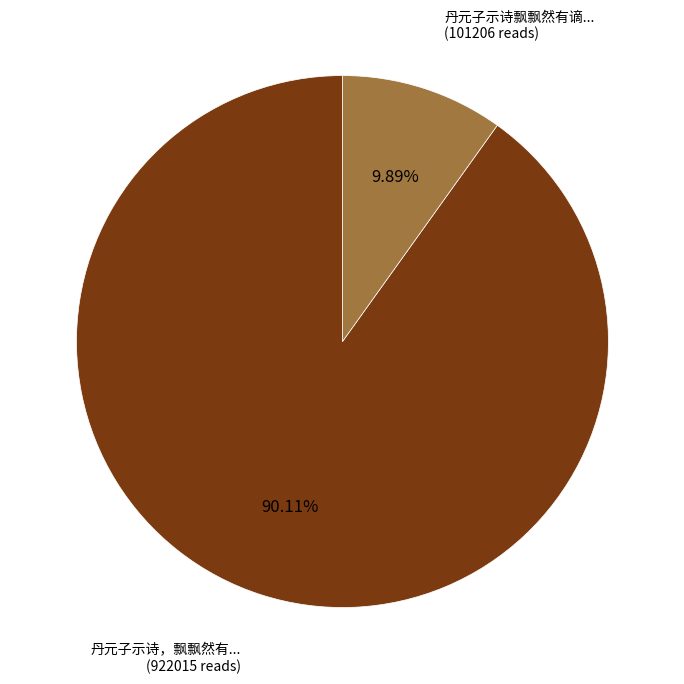

How many slices are in this pie chart?

2